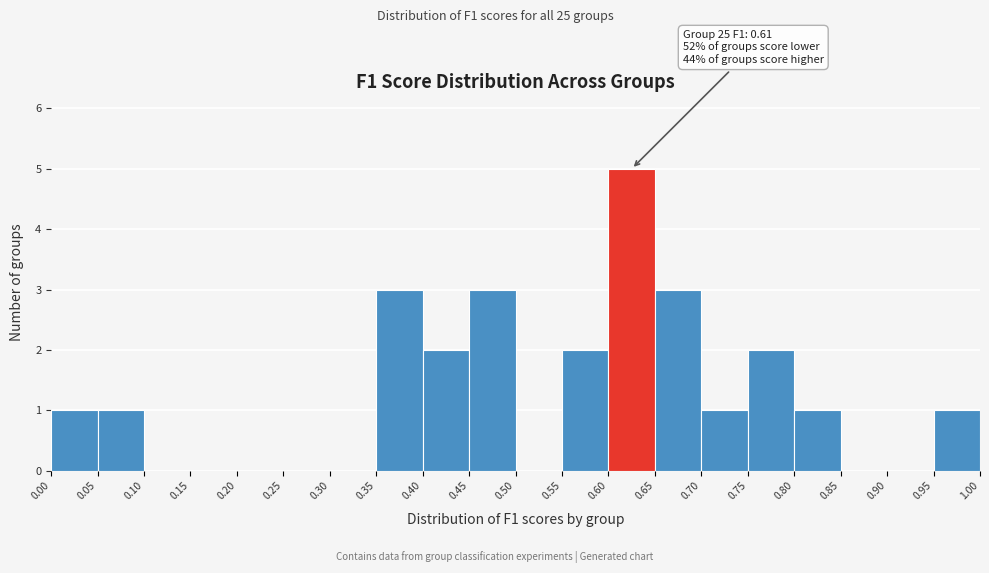

Which range on the x-axis has the tallest bar?

0.60 to 0.65